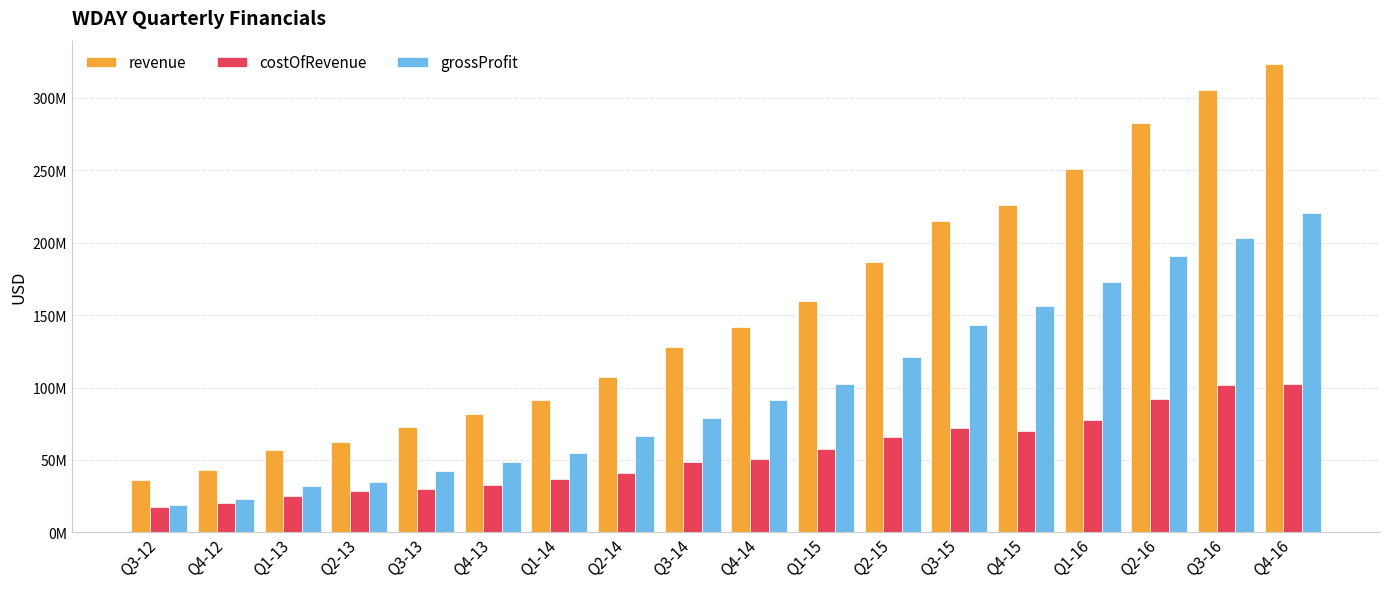

Which has a higher value, Q4-15 or Q2-15?

Q4-15